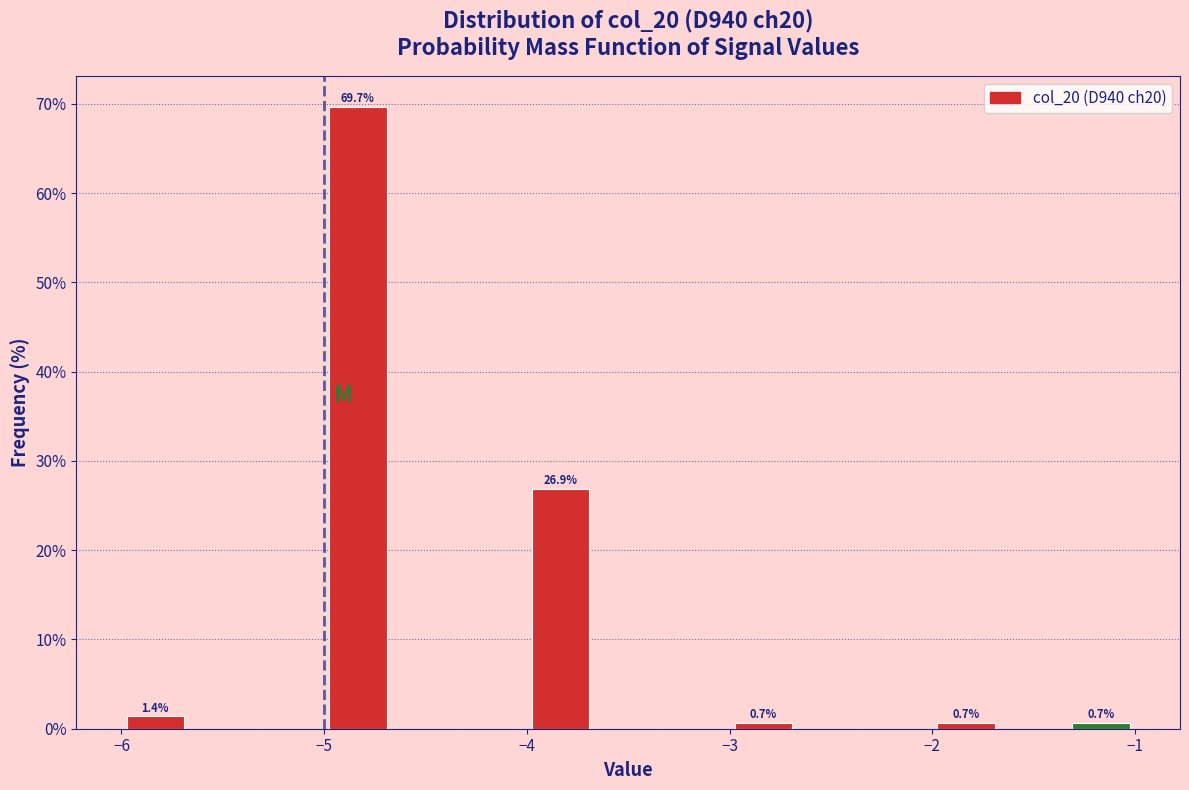

Around what value on the x-axis is the tallest bar? Give the approximate position of its centre, as read against the axis.

-4.8